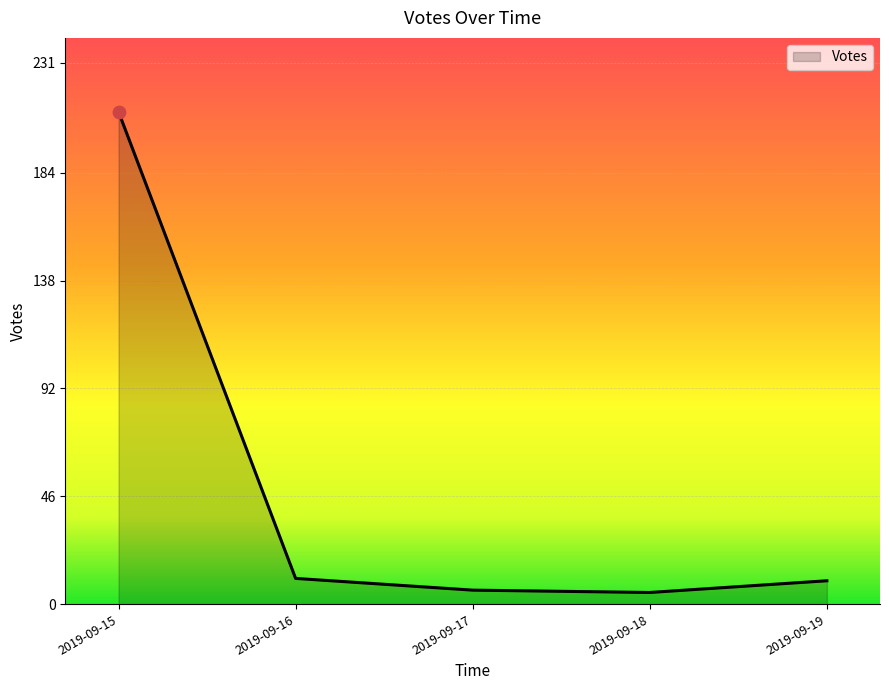

What is the ratio of the value at 2019-09-18 to the value at 2019-09-19?

0.5